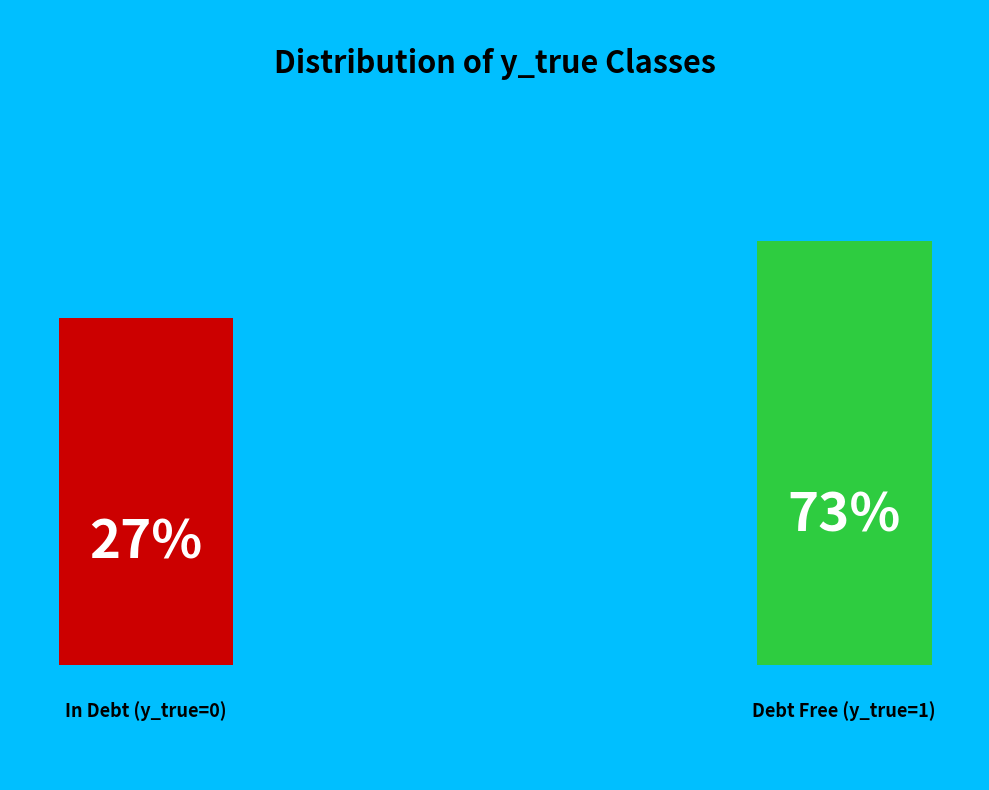

Does any single category account for the majority?

Yes